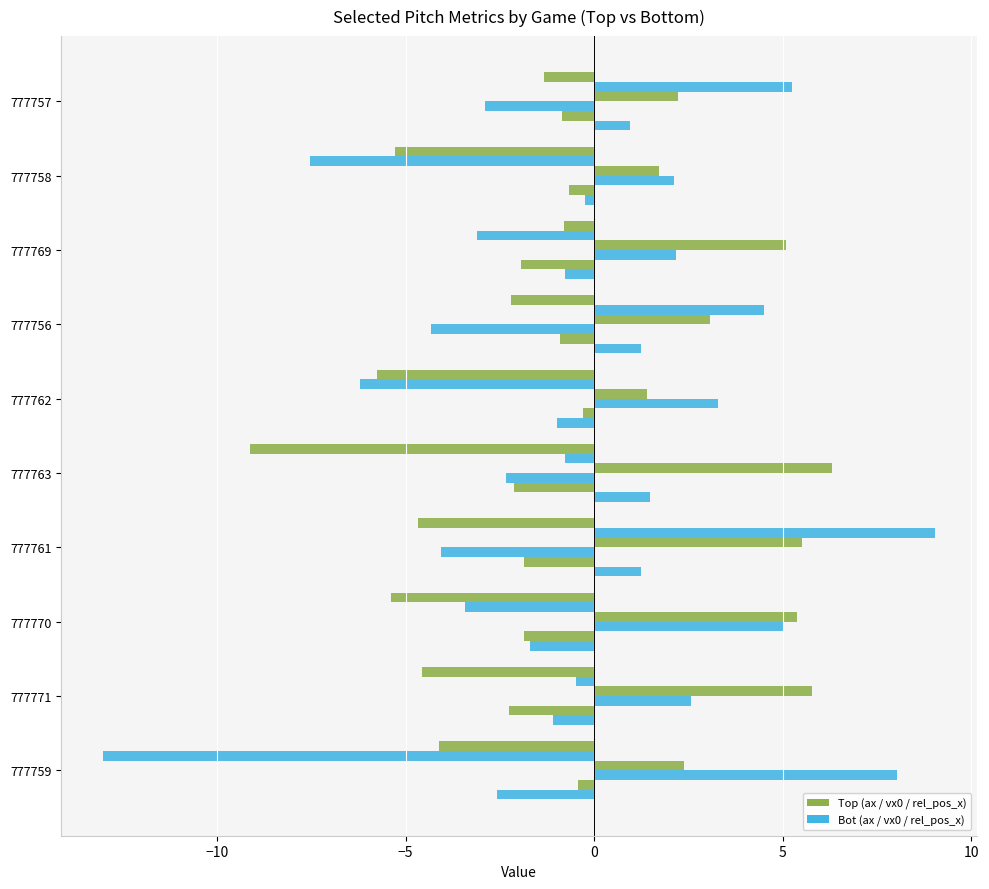

The ax_top series shows -2.2 at 777756. True or false?

True